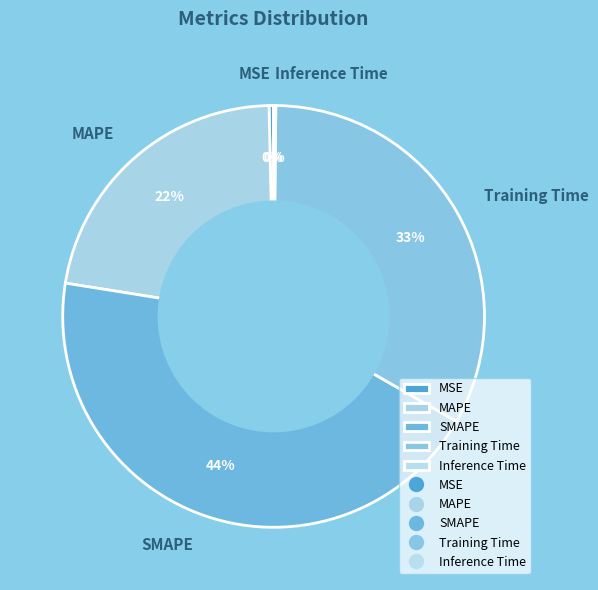

Is the sum of MAPE and SMAPE greater than half?

Yes